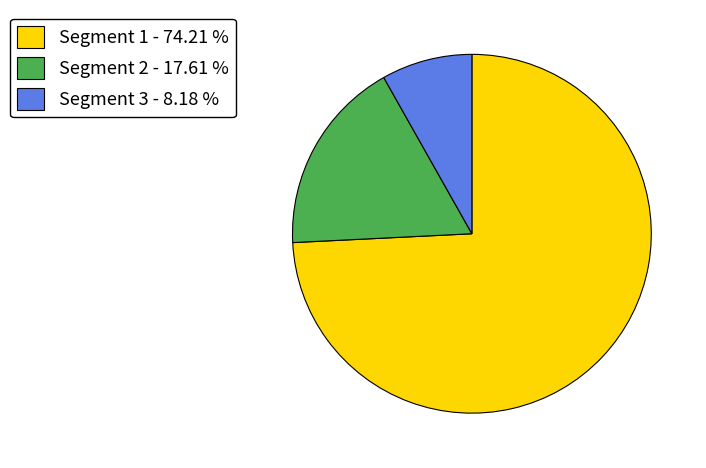

Between Segment 1 - 74.21 % and Segment 3 - 8.18 %, which is larger?

Segment 1 - 74.21 %